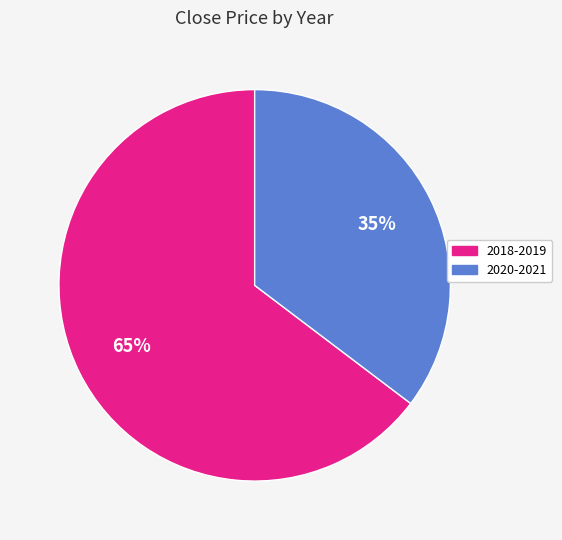

Is there a majority slice in this chart?

Yes